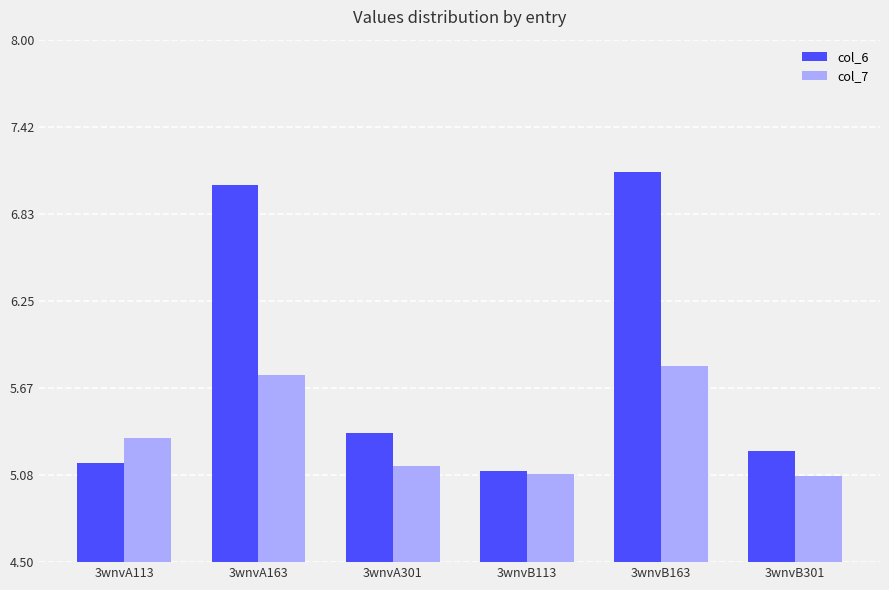

Does the chart contain stacked bars?

No